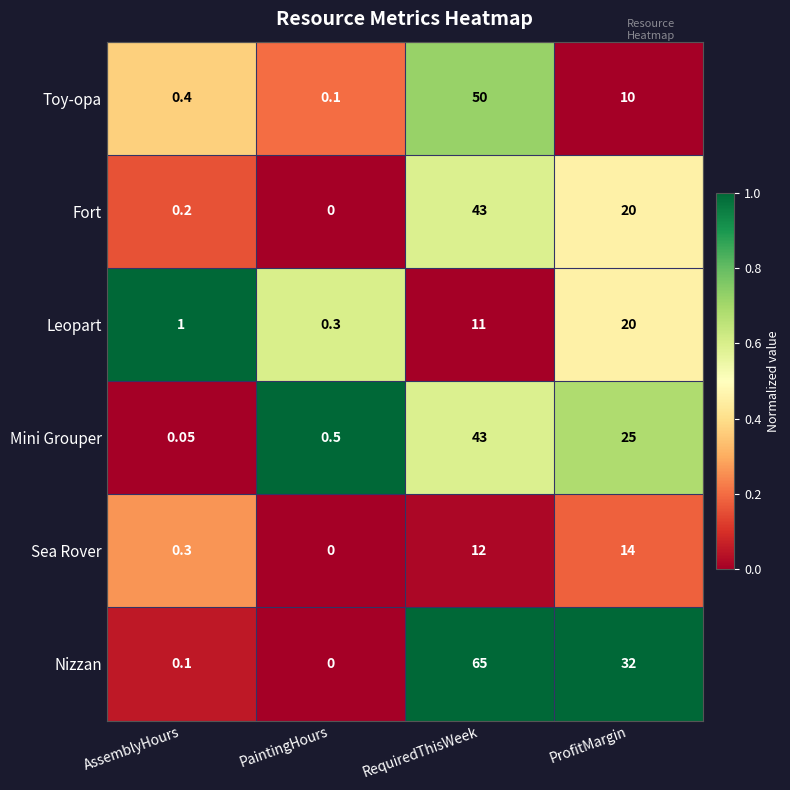

Which series has the largest range (max minus min)?

Nizzan